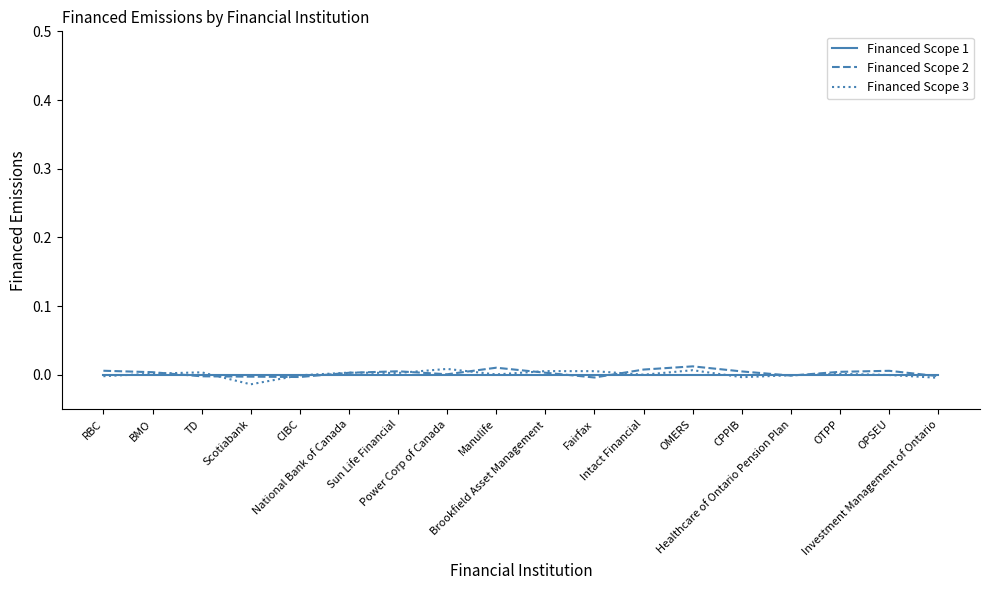

Which series has the largest total across all categories?

Financed Scope 2